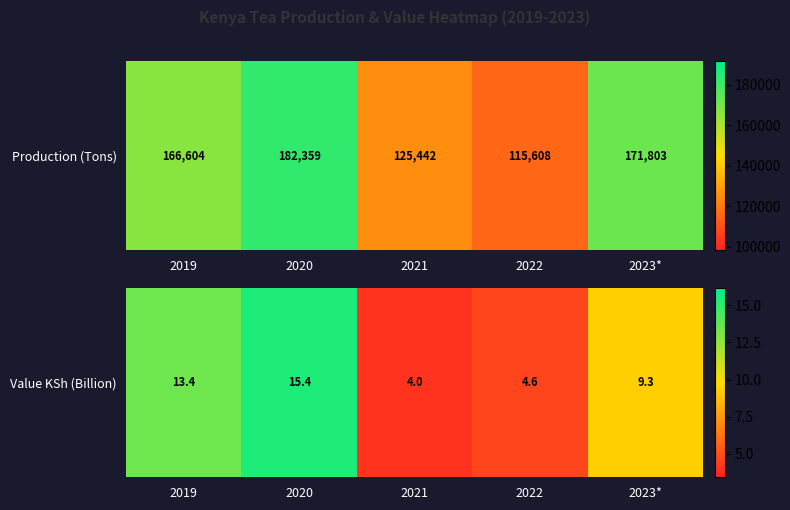

What is the sum of the values at 2019 and 2023*?

22.7